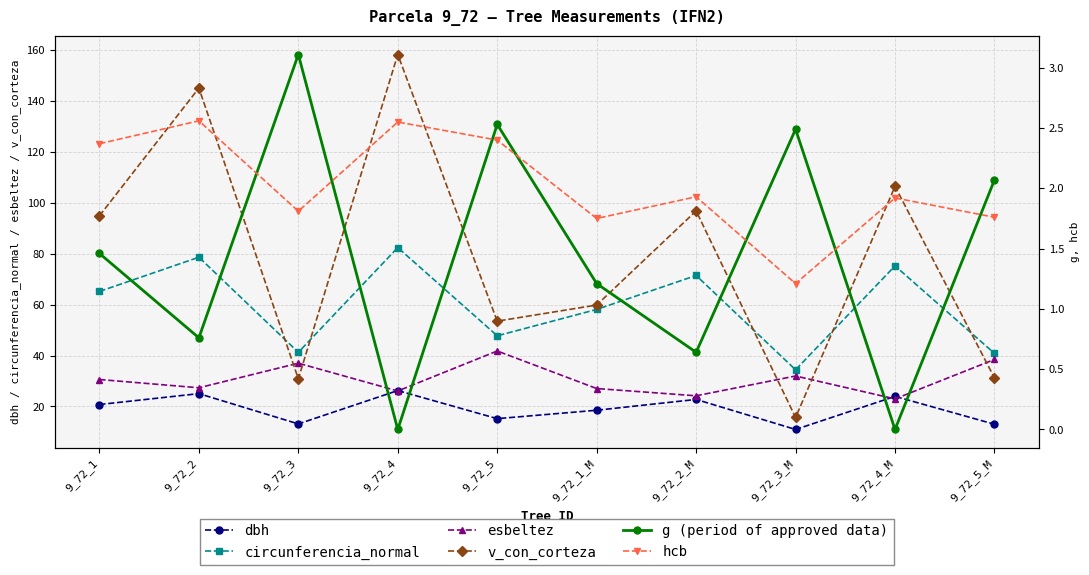

Between 9_72_2 and 9_72_3_M, which series saw the biggest shift?

v_con_corteza